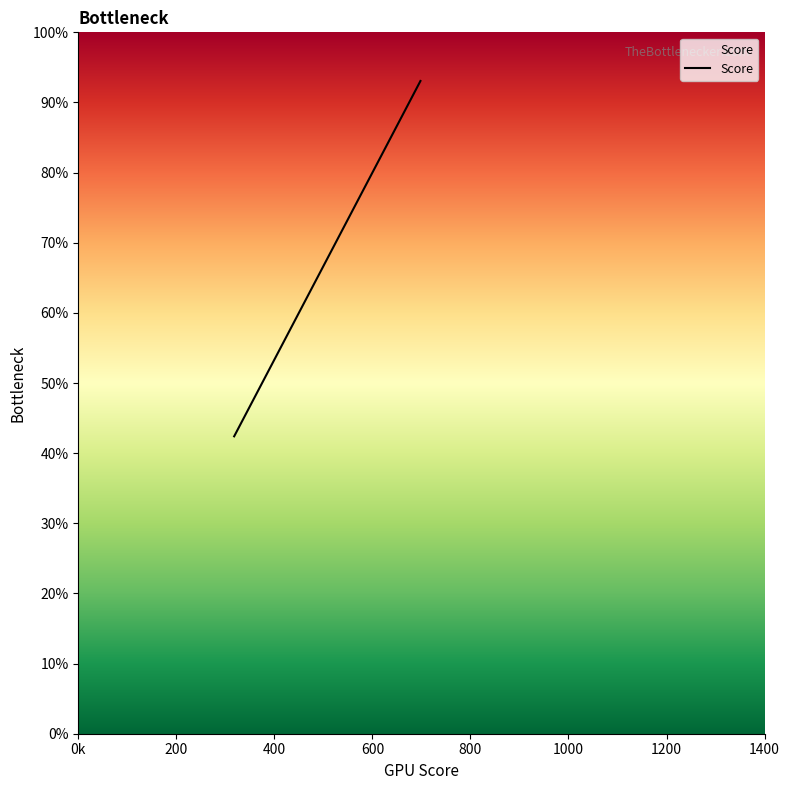

At which category does the chart reach its peak across all series?

698